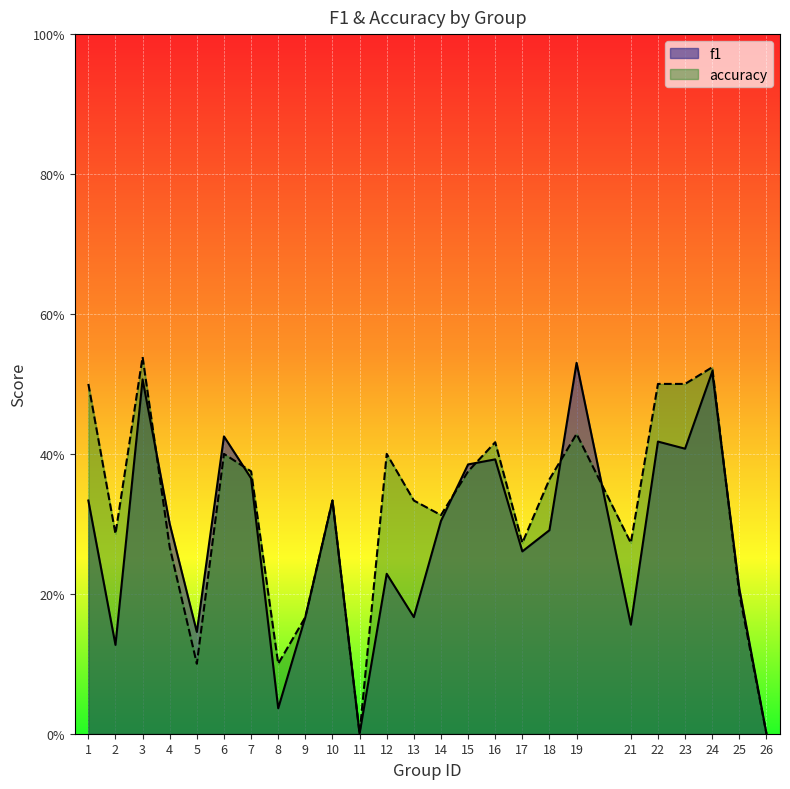

At 2, list the series in order from smallest to largest.

f1, accuracy